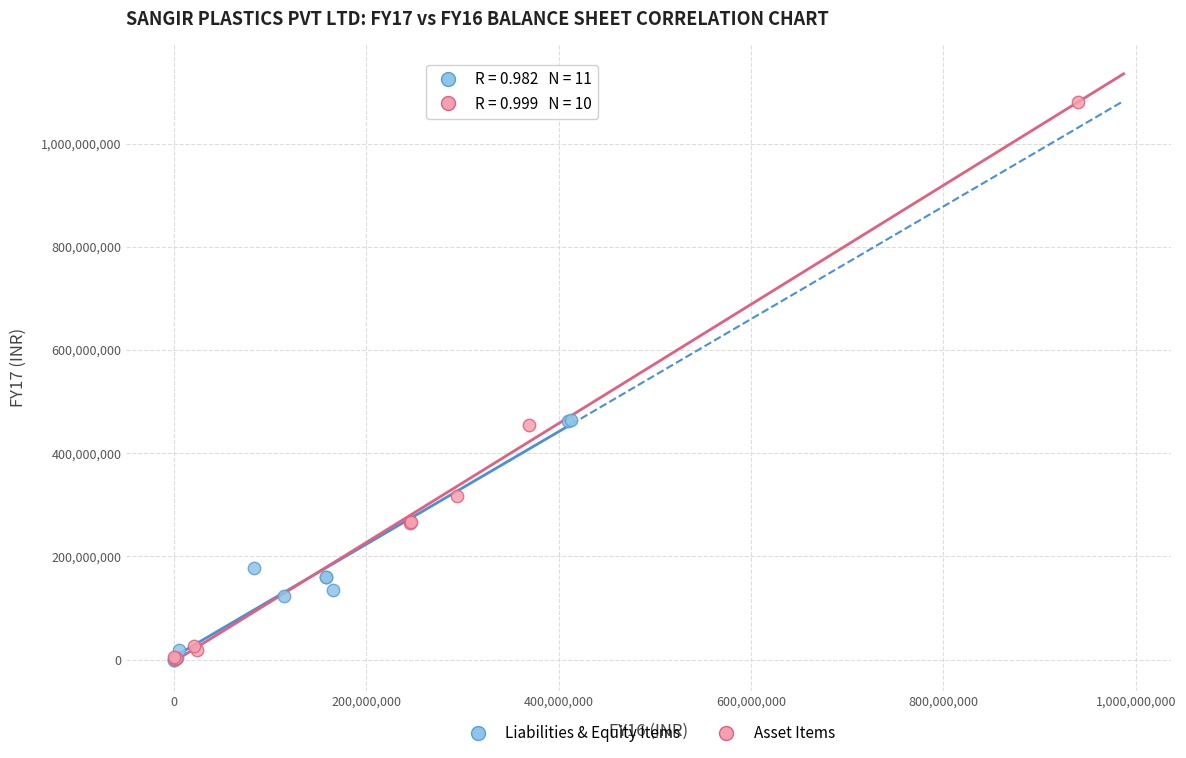

Which series contains the highest Y value?

Asset Items